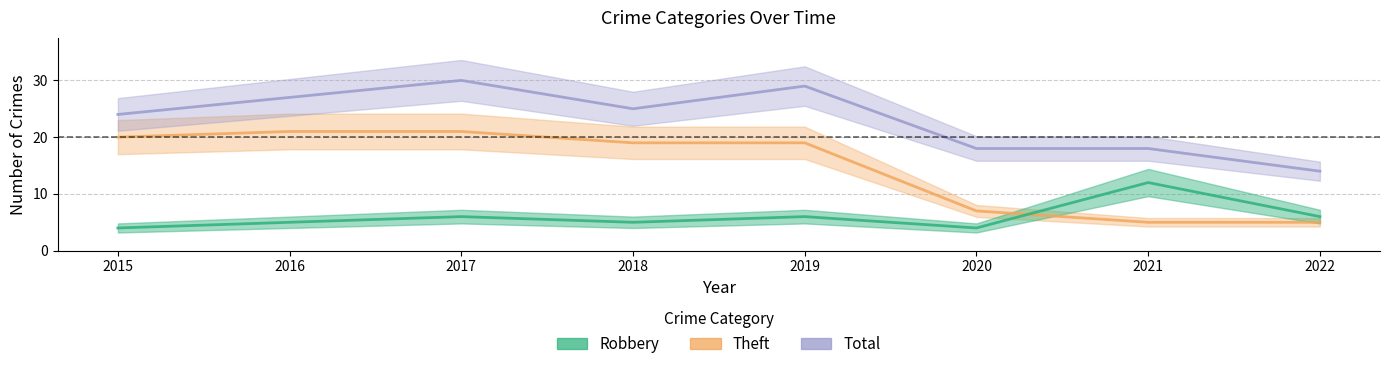

Which category has the highest value across all series?

2017